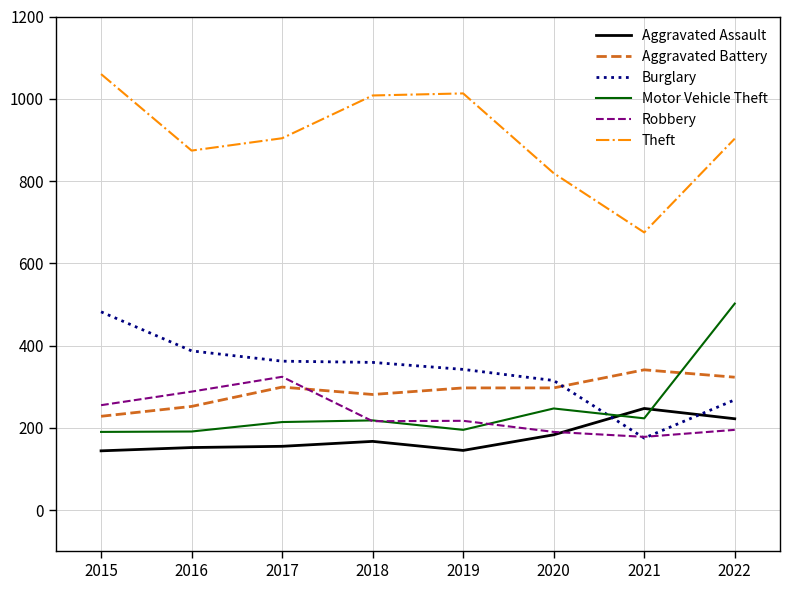

What is the difference between the highest and lowest values at 2017?

749